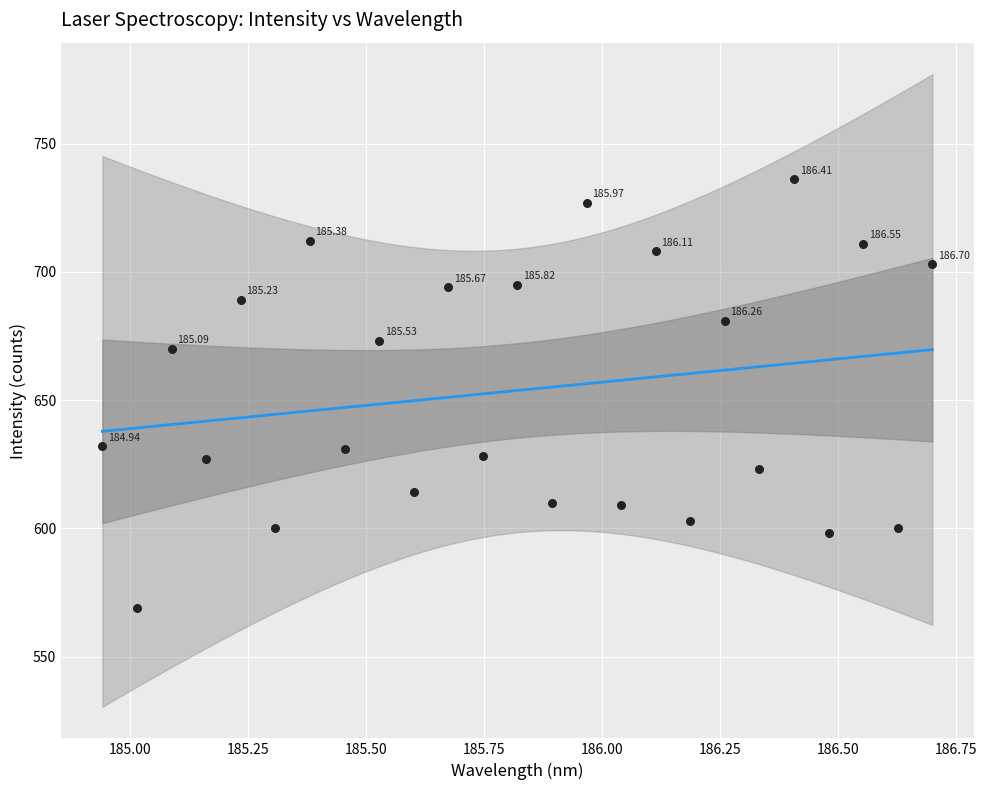

What is the range of Y values (max minus min)?

167